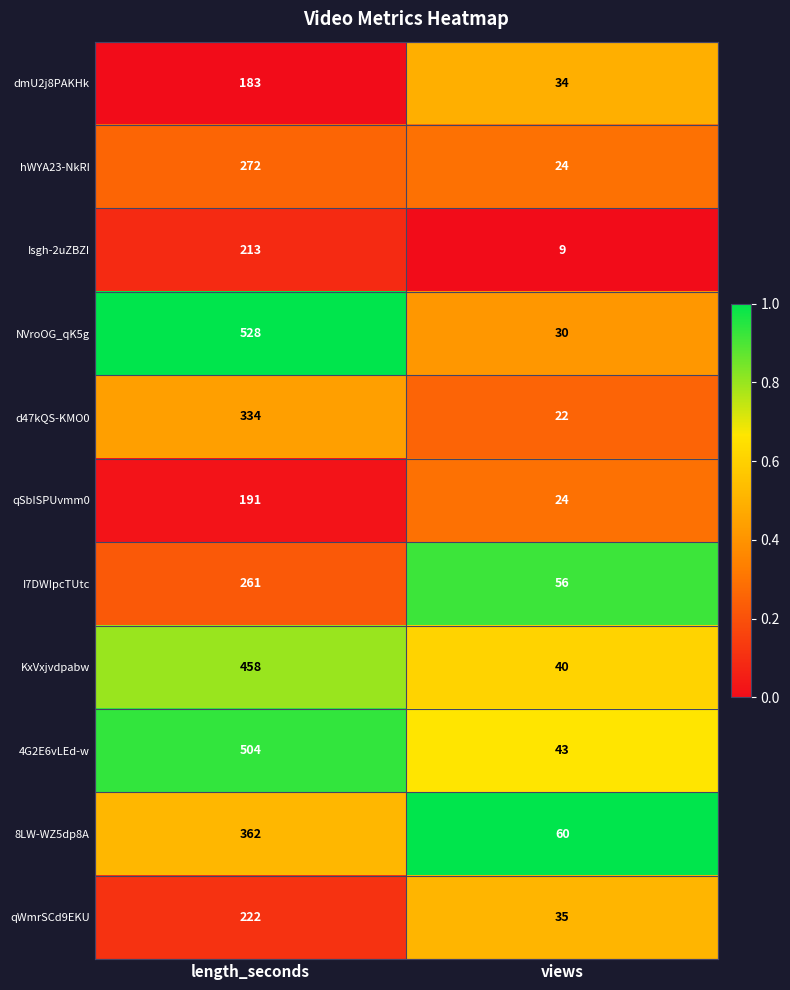

Which series has the largest total across all categories?

NVroOG_qK5g